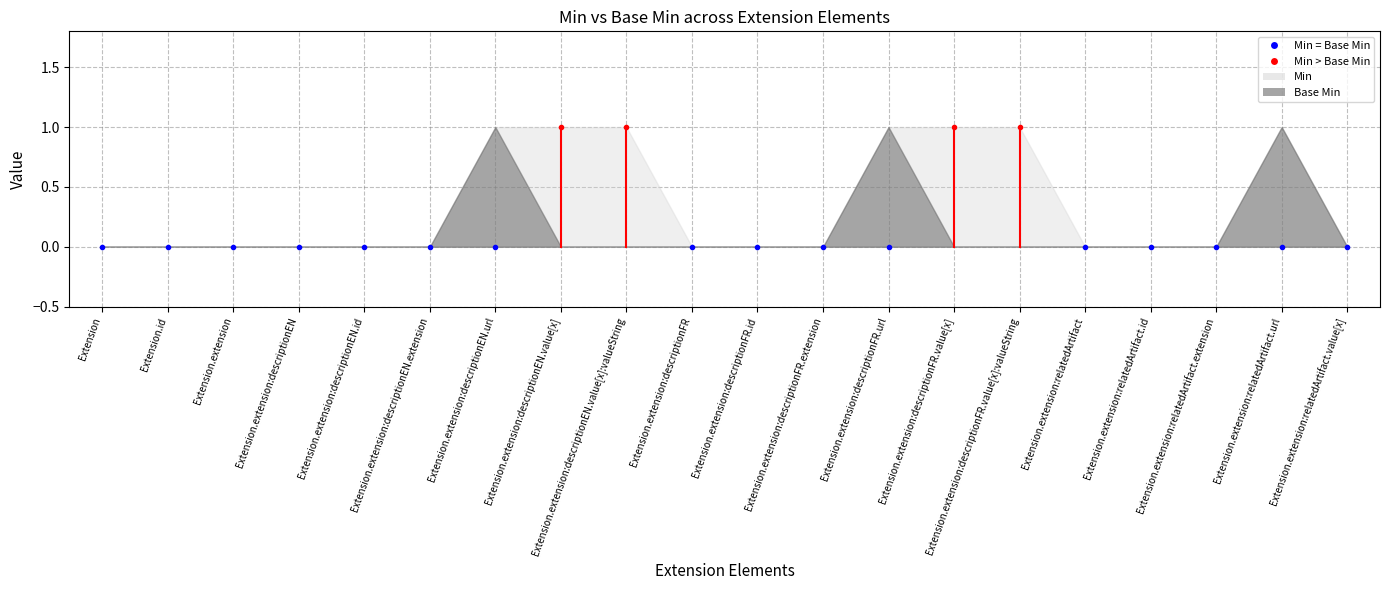

Which series changed the most between Extension.extension:descriptionEN.value[x] and Extension.extension:relatedArtifact.extension?

Min